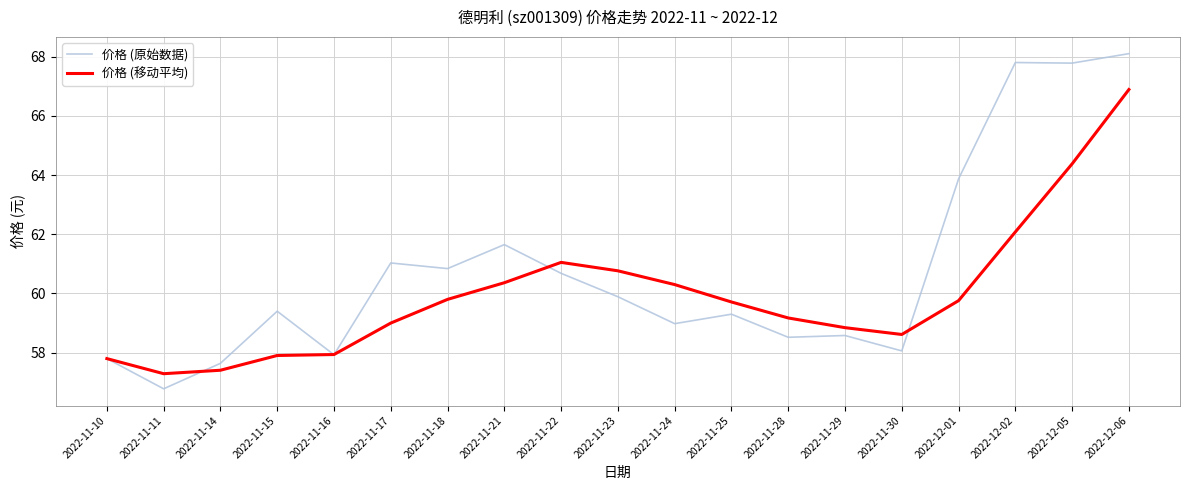

Between 2022-11-17 and 2022-11-30, which series saw the biggest shift?

价格 (原始数据)